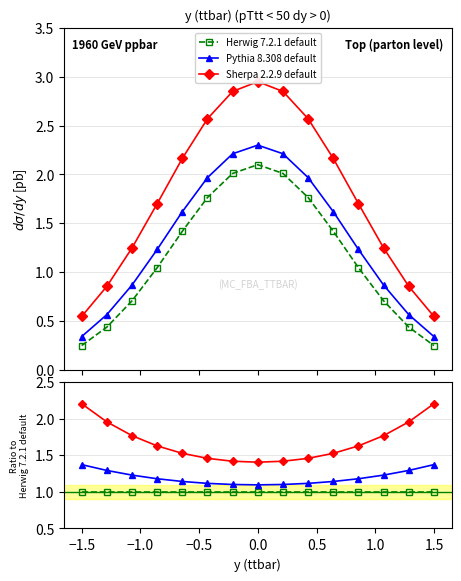

What are all the series names shown in the legend?

Herwig 7.2.1 default, Pythia 8.308 default, Sherpa 2.2.9 default